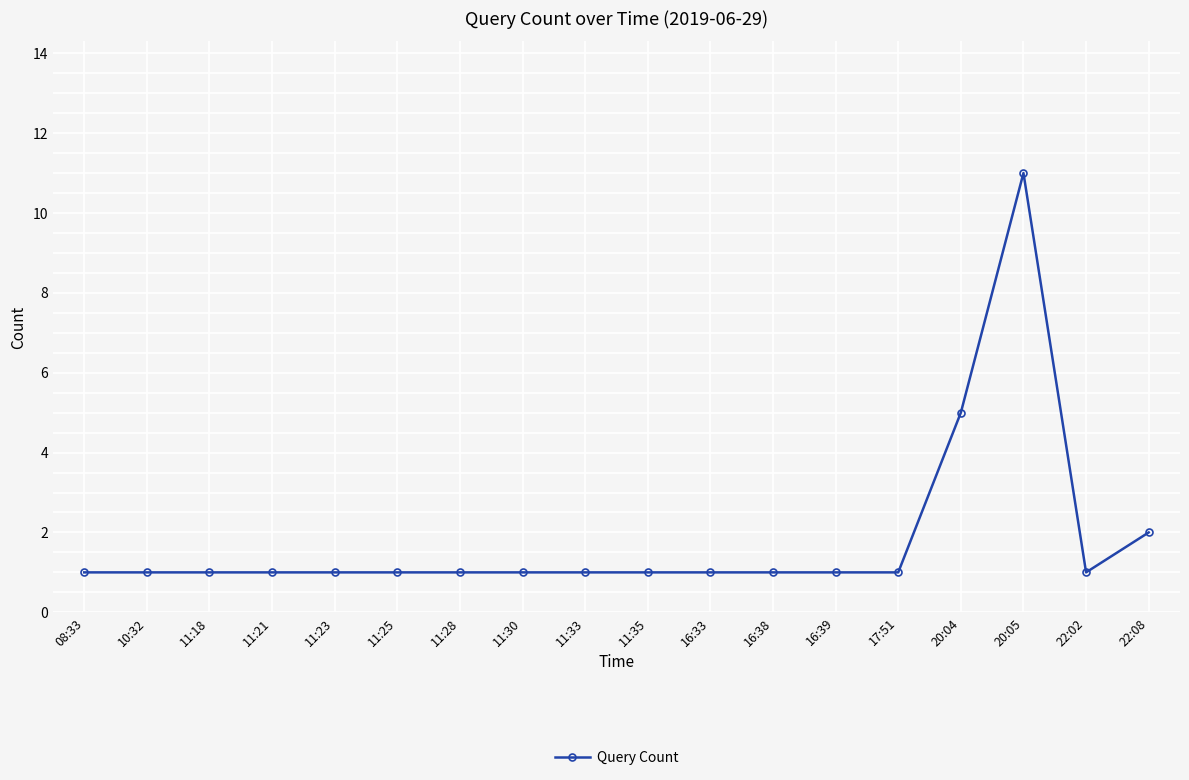

The chart shows a value of 1 at 20:04. True or false?

False